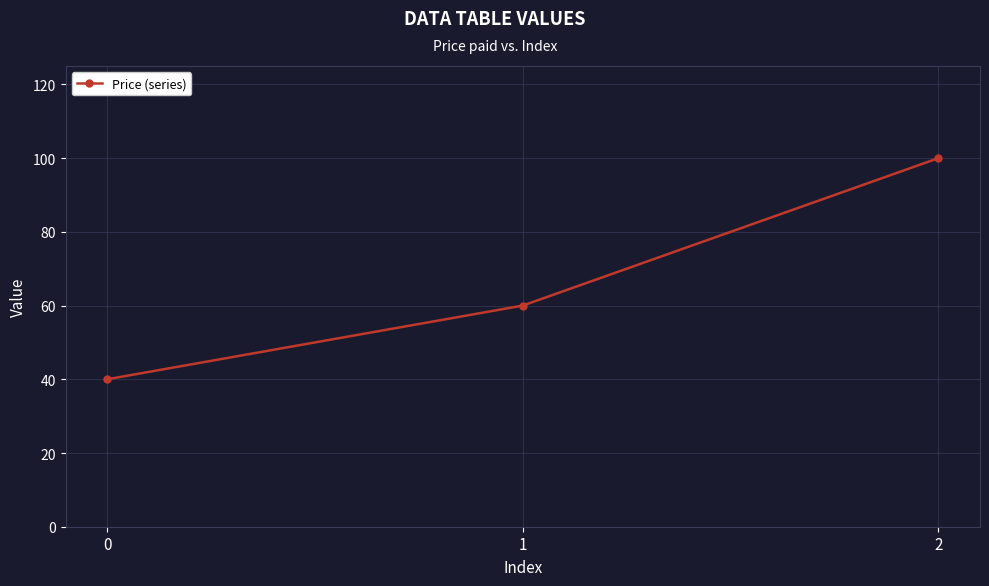

What is the difference between the values at 2 and 0?

60